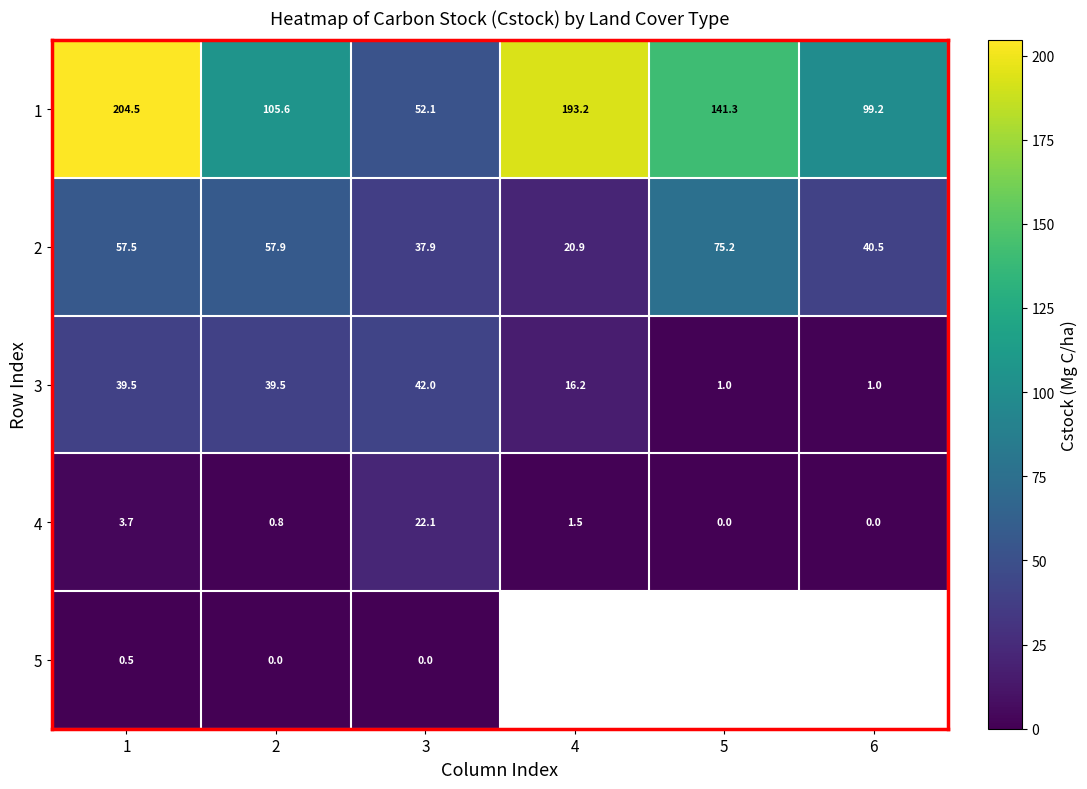

Is the value of 2 at 6 greater than the value of 1 at 3?

No